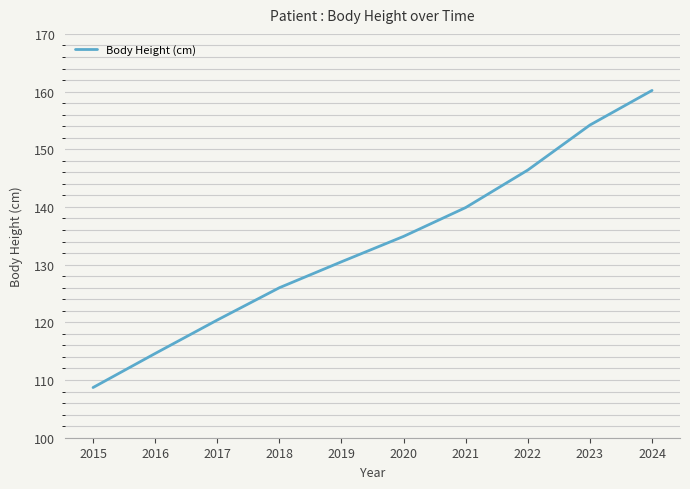

How many values are below 134?

5